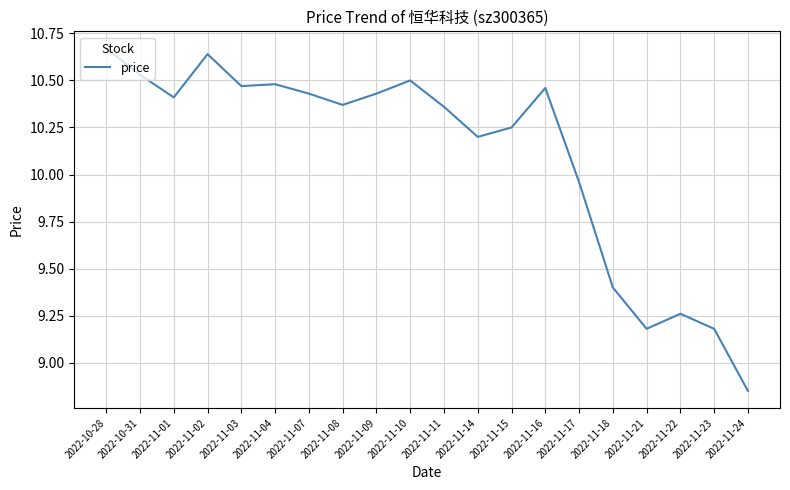

True or false: the data shows 18.6 at 2022-10-31.

False